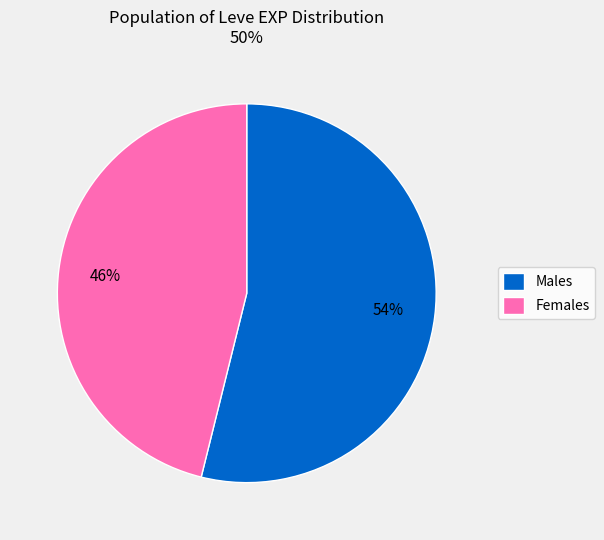

Is there a majority slice in this chart?

Yes